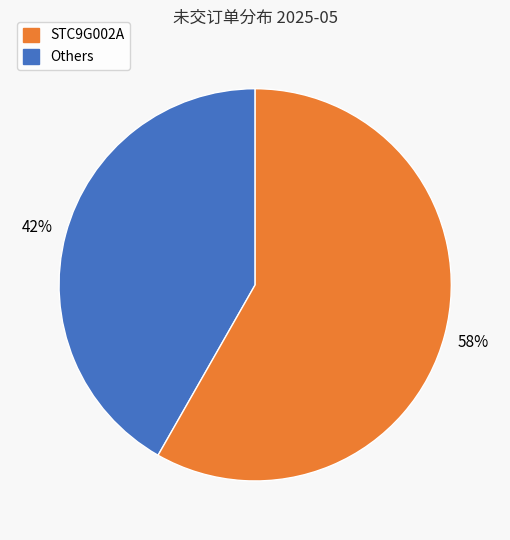

Count the number of slices in the pie.

2